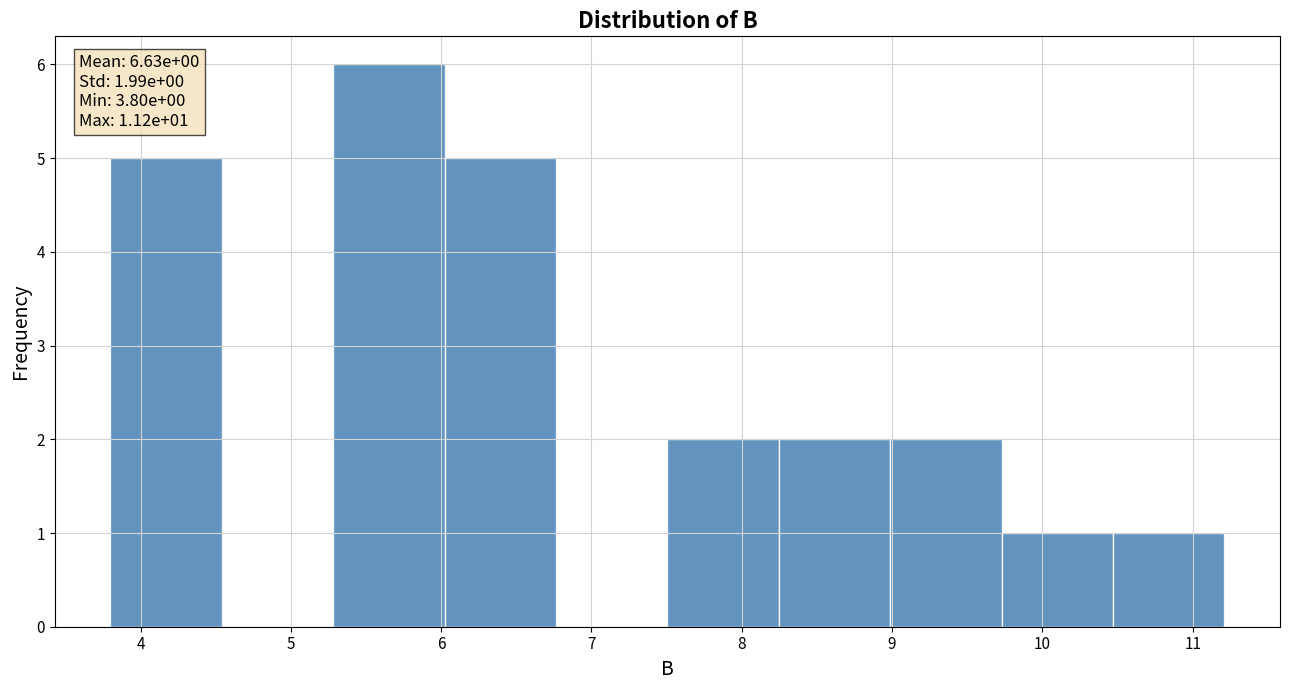

Which range on the x-axis has the tallest bar?

5.3 to 6.0